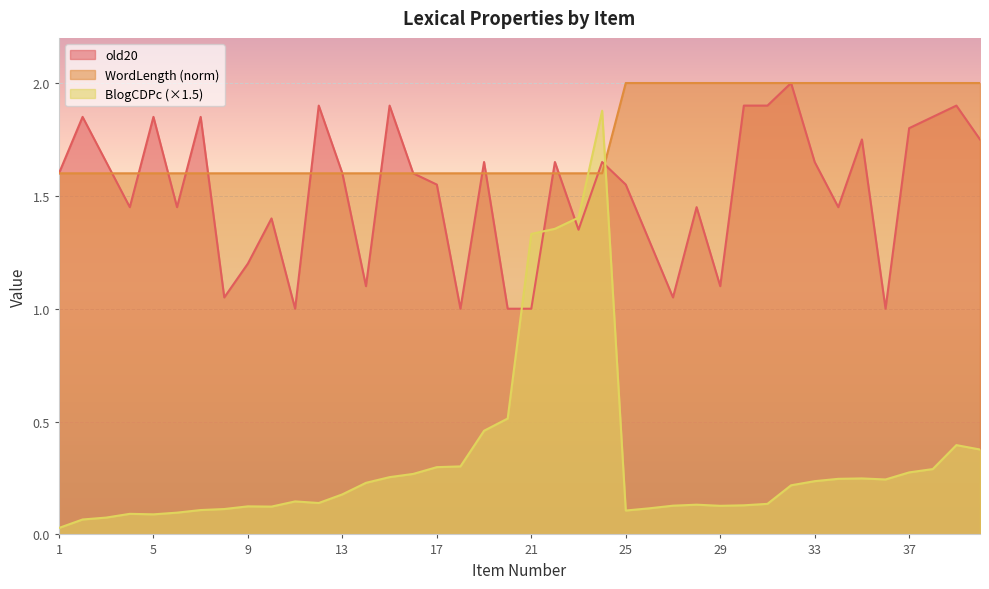

After their last crossing, which series has the higher values: WordLength or old20?

WordLength